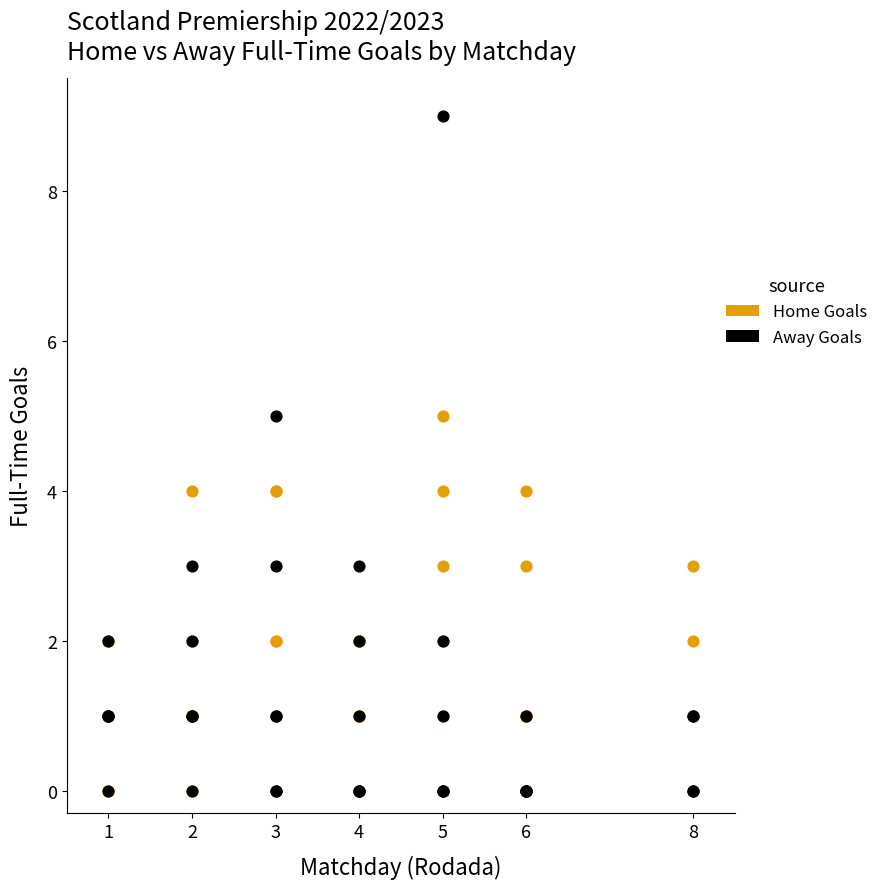

Which series contains the highest Y value?

Away Goals